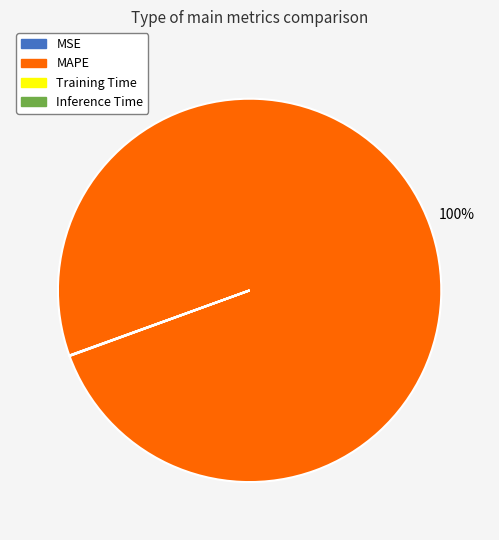

To the nearest percent, what percentage of the pie is MAPE?

100%